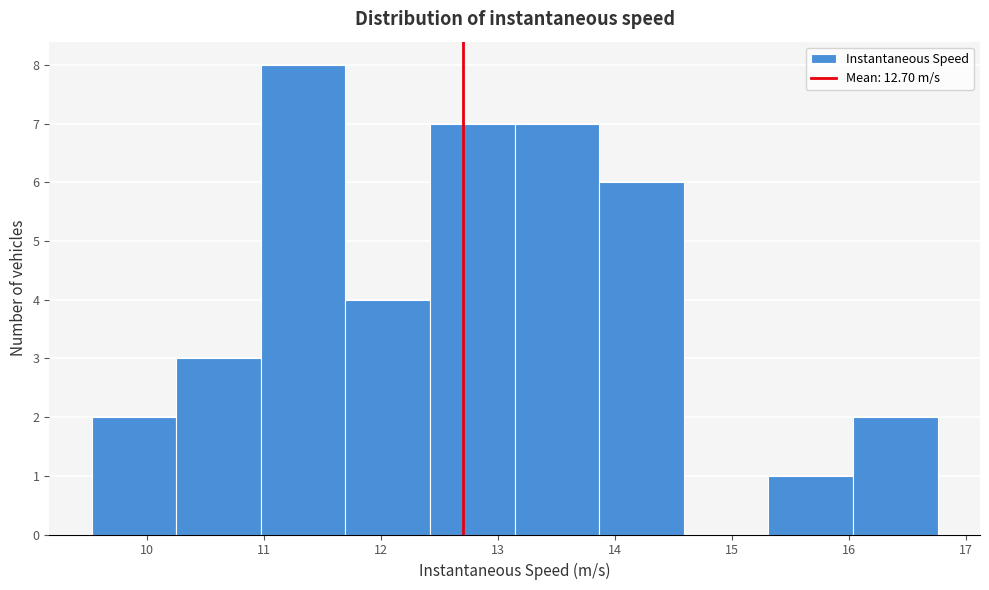

Reading left to right, list every bar in this chart as the range it spans on the x-axis followed by its height. Neither the bar edges nor the heights are printed on the chart, so give them approximately, as read against the axes.

9.5 to 10.2: 2
10.2 to 11.0: 3
11.0 to 11.7: 8
11.7 to 12.4: 4
12.4 to 13.1: 7
13.1 to 13.9: 7
13.9 to 14.6: 6
14.6 to 15.3: 0
15.3 to 16.0: 1
16.0 to 16.8: 2